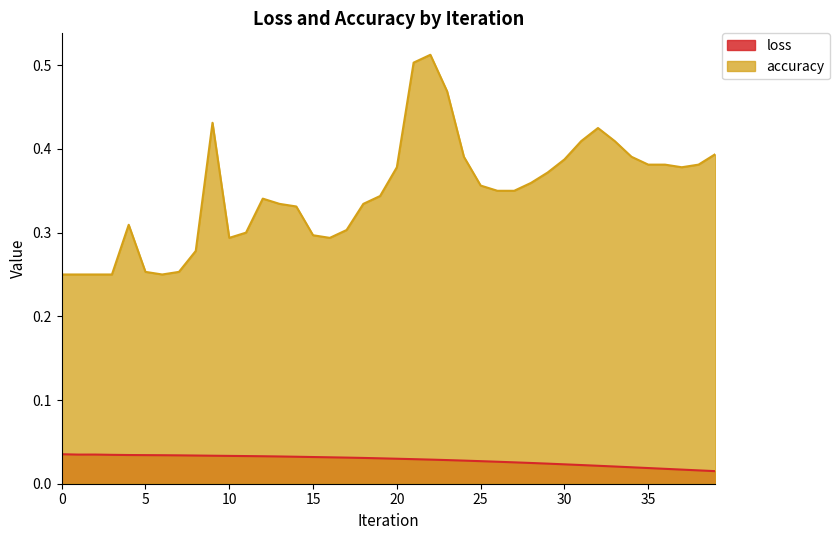

What is the minimum value for accuracy?

0.2